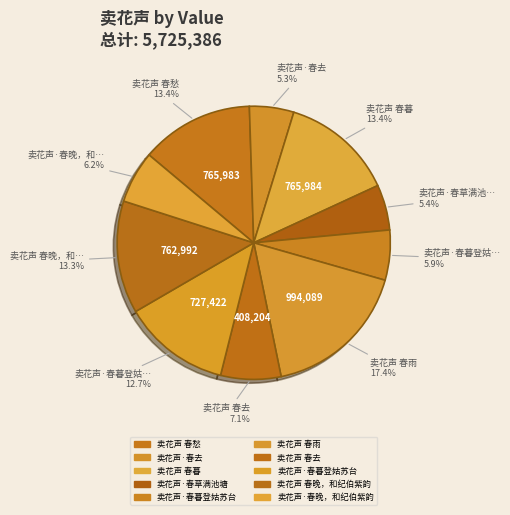

To the nearest percent, what is the average slice percentage?

10%